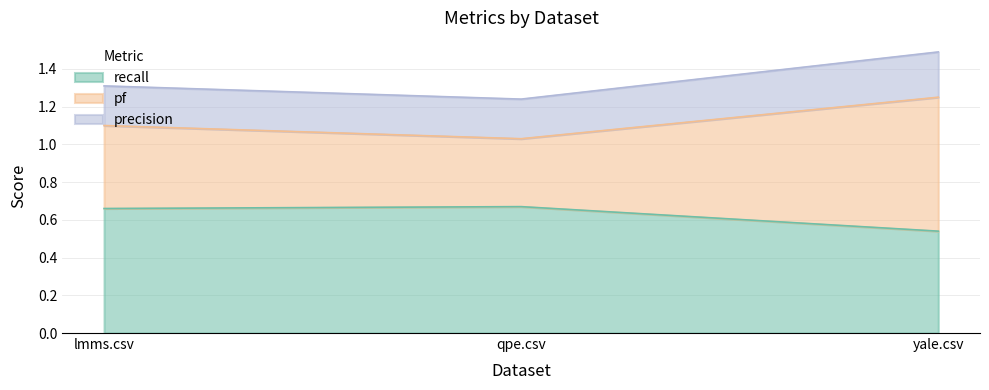

What is the label of the 2nd point from the left?

qpe.csv